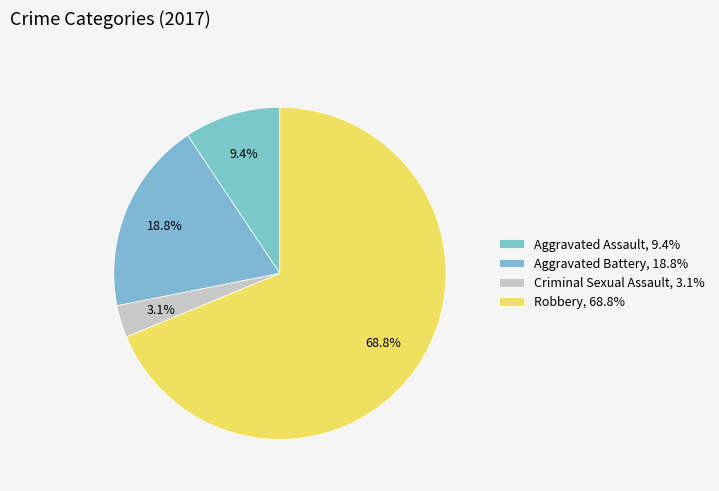

Rank the categories by value from highest to lowest.

Robbery, Aggravated Battery, Aggravated Assault, Criminal Sexual Assault